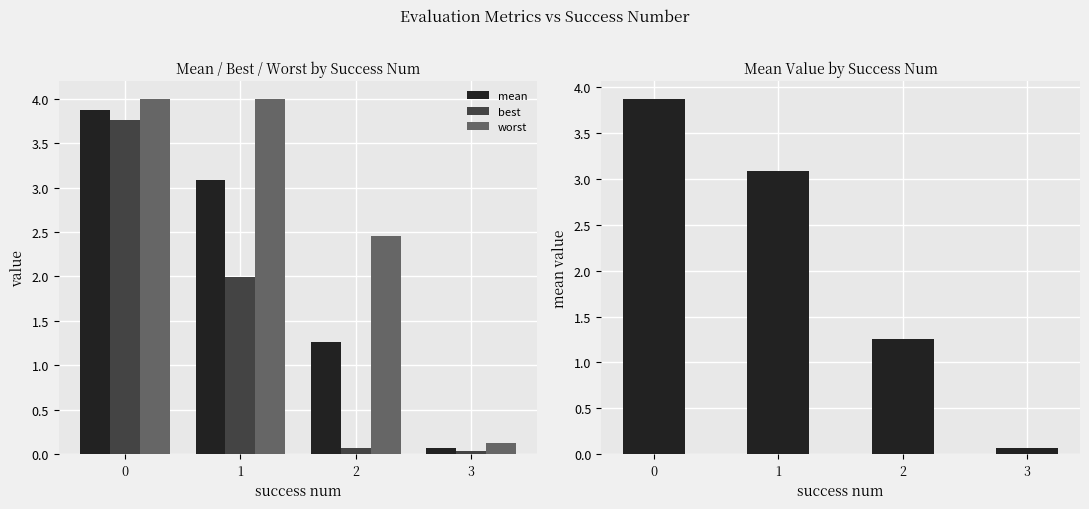

Which series changed the most between 0 and 2?

best